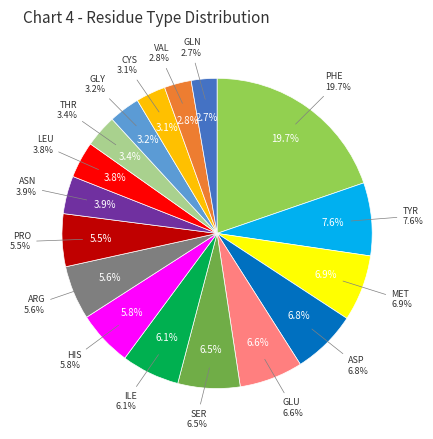

Which has a higher value, ASP or PRO?

ASP